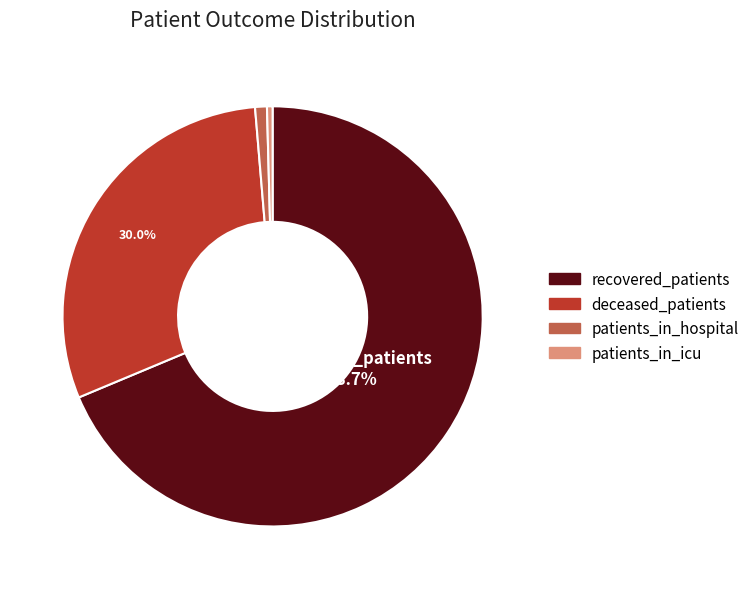

What percentage is NOT represented by deceased_patients?

70.0%